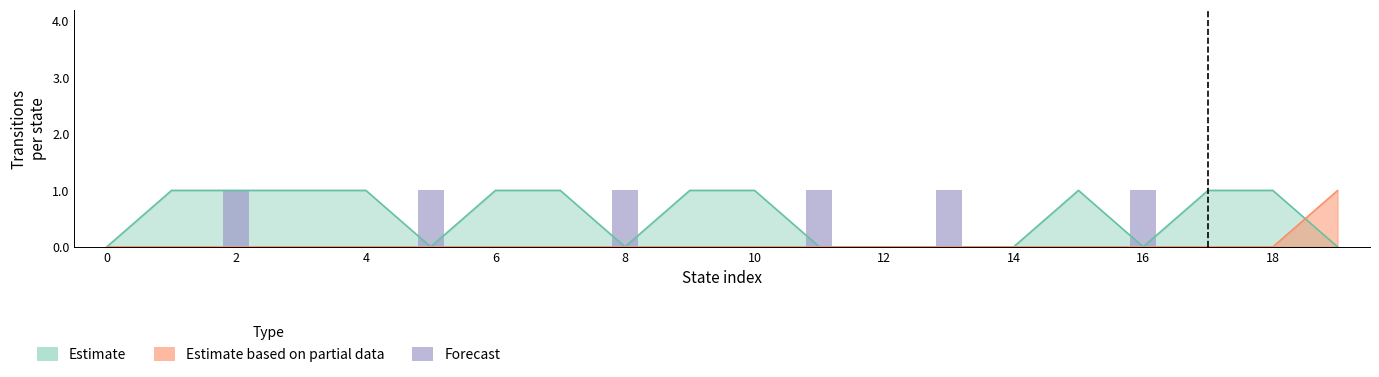

How many values in the Estimate series are below 1?

9